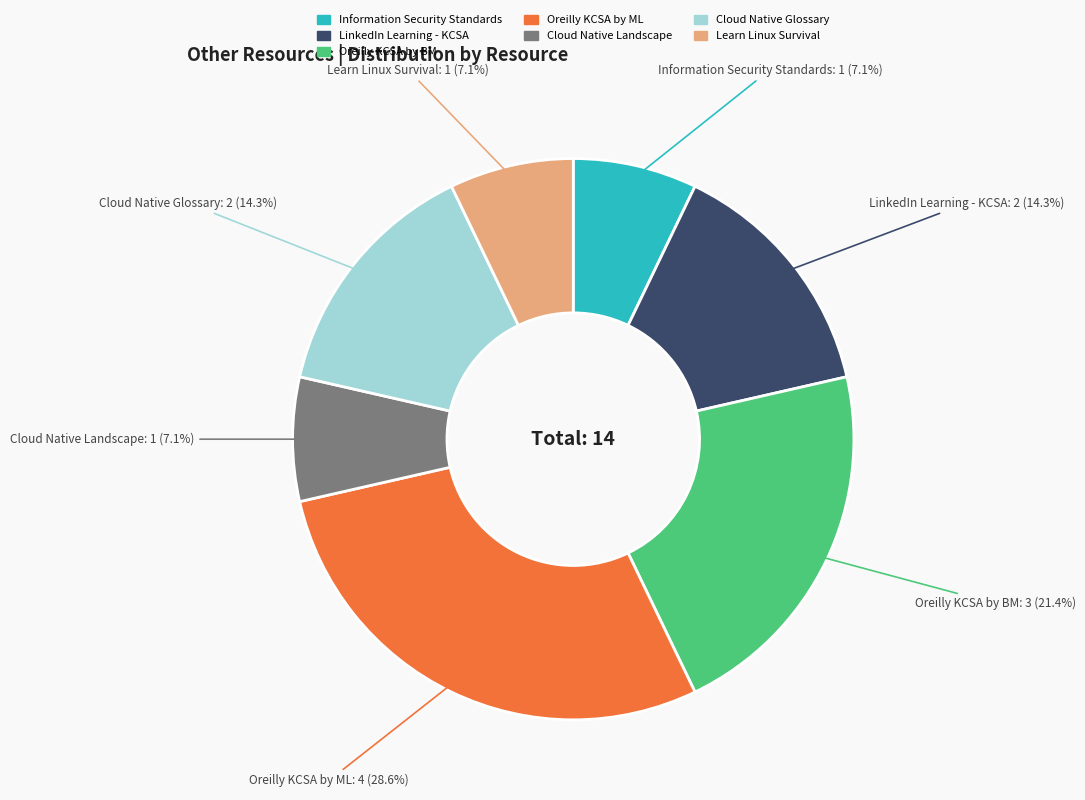

Which slice is the largest?

Oreilly KCSA by ML